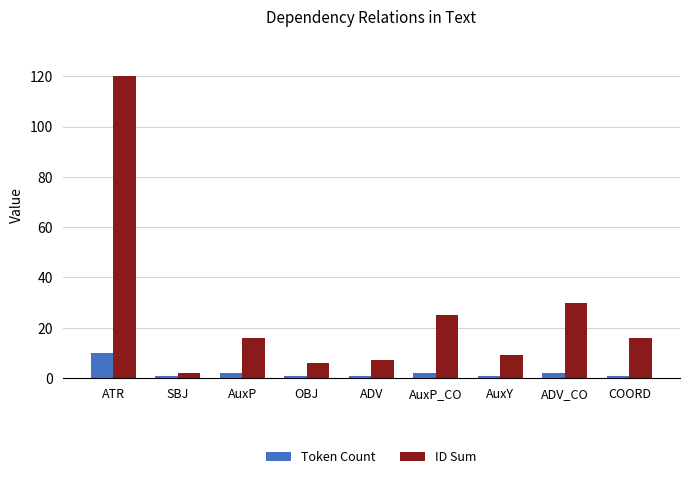

Which series has the largest total across all categories?

ID Sum